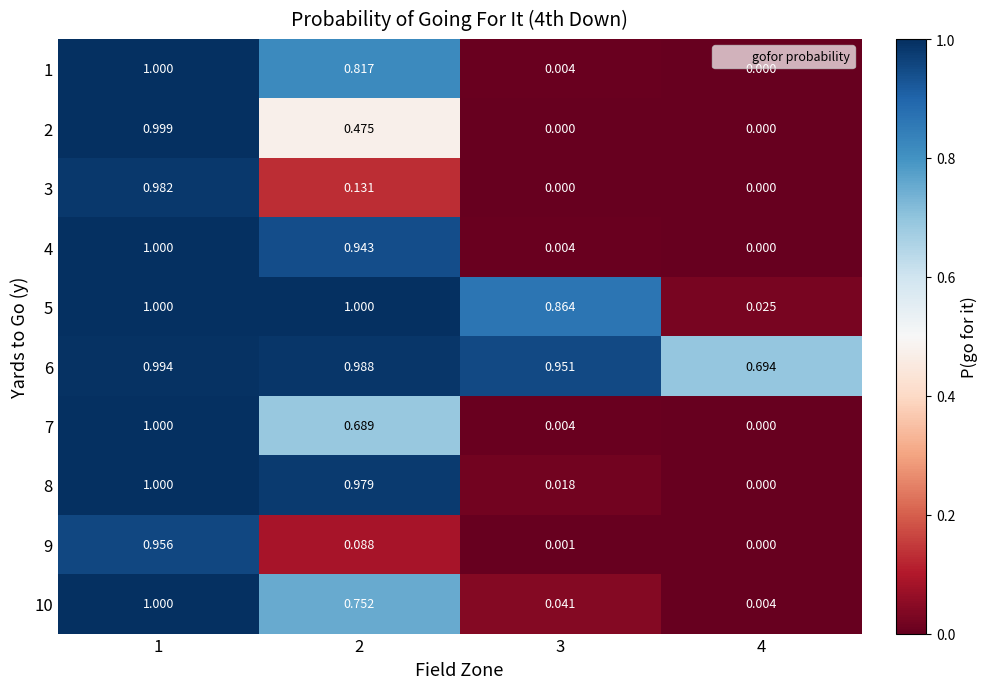

At which category is the sum across all series the highest?

1